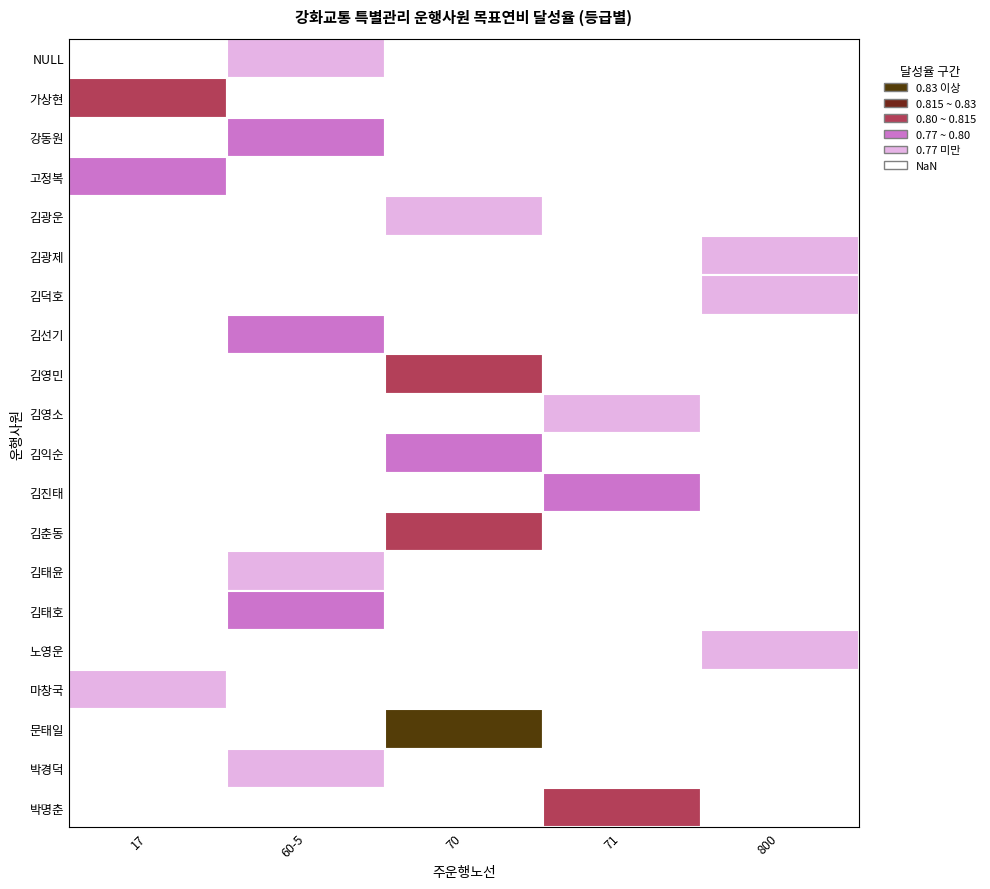

Which label corresponds to the largest value in the chart?

문태일